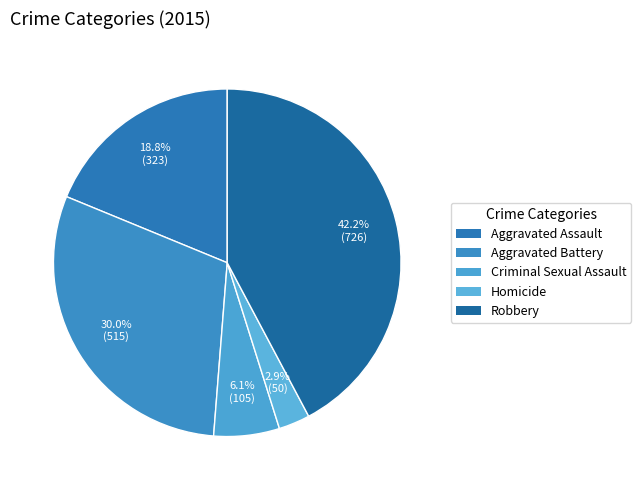

What is the change in value from Aggravated Battery to Homicide?

-465